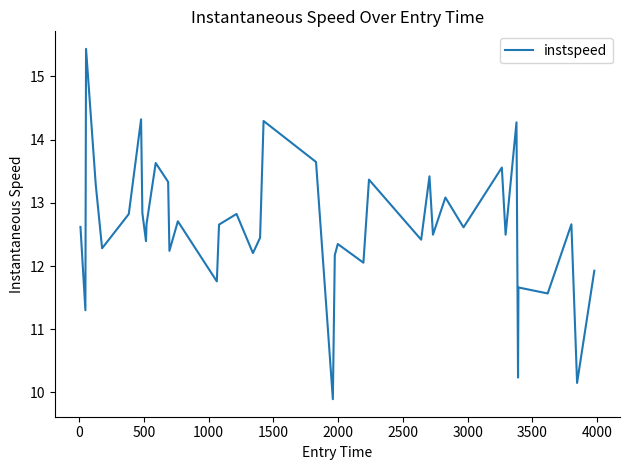

What is the difference between the maximum and minimum values?

5.5